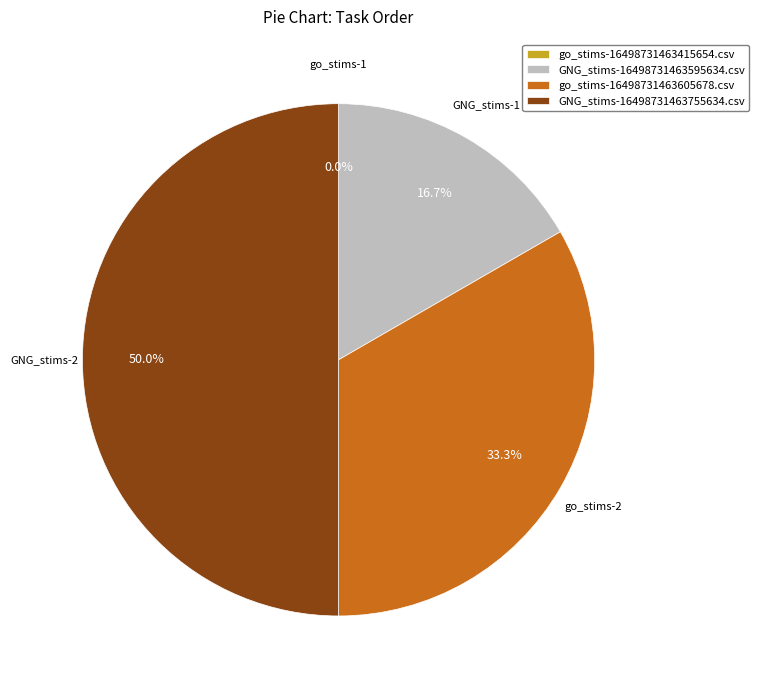

To the nearest percent, what is the difference between the largest and smallest slice percentages?

50%